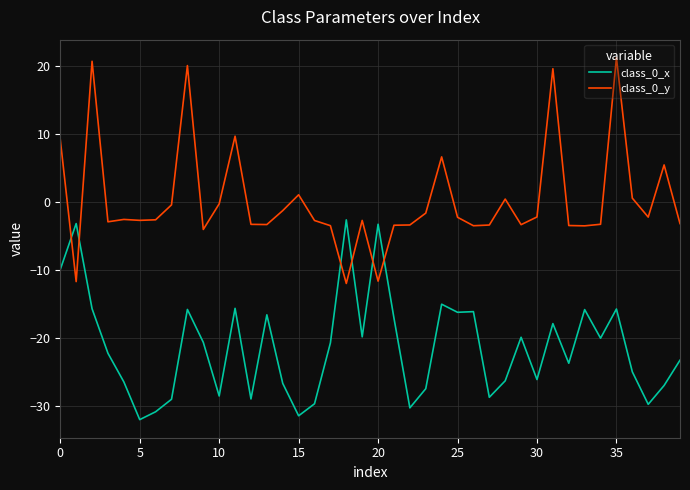

Which series has the largest total across all categories?

class_0_y